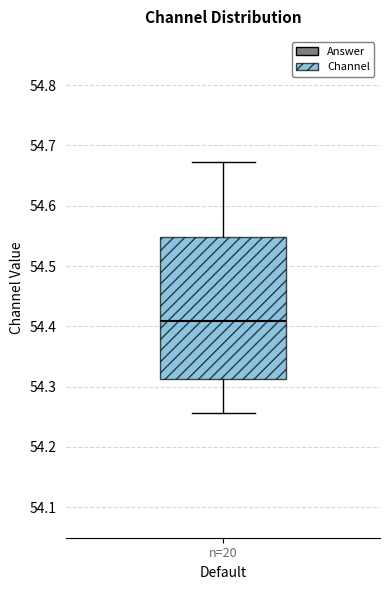

Where does the median line of the box for n=20 sit on the y-axis? The values are not printed on the chart, so give them approximately, as read against the axis.

54.41